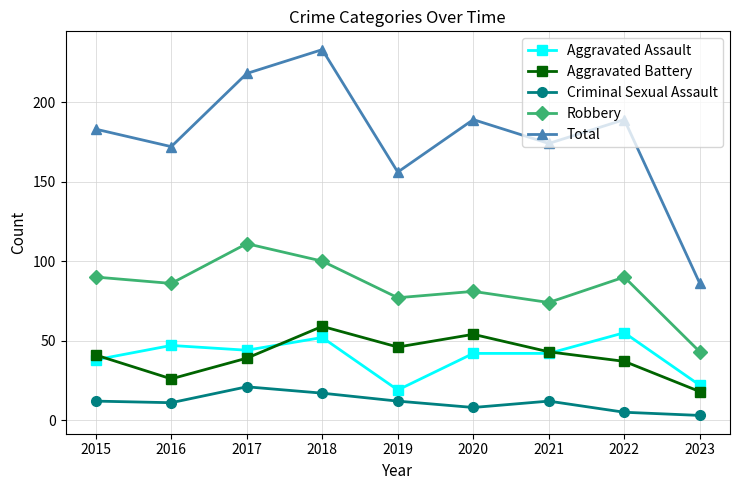

How many values in the Robbery series are below 86?

4